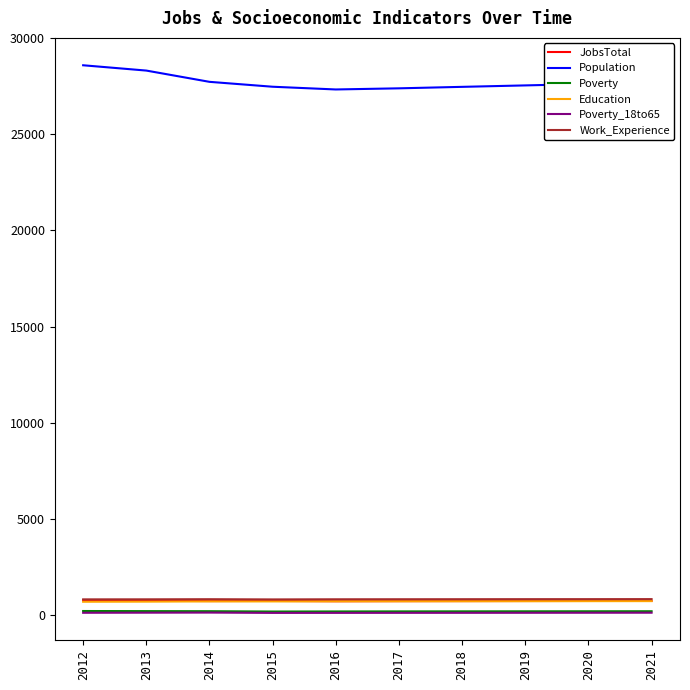

What is the difference between the highest and lowest values at 2016?

27238